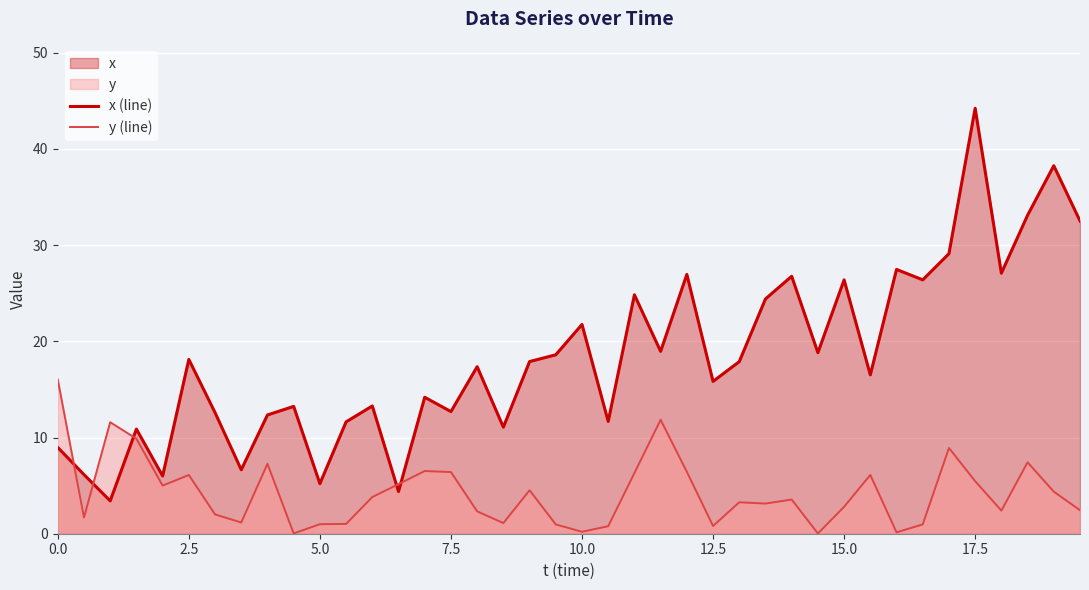

Which series has the widest spread of values?

x (line)